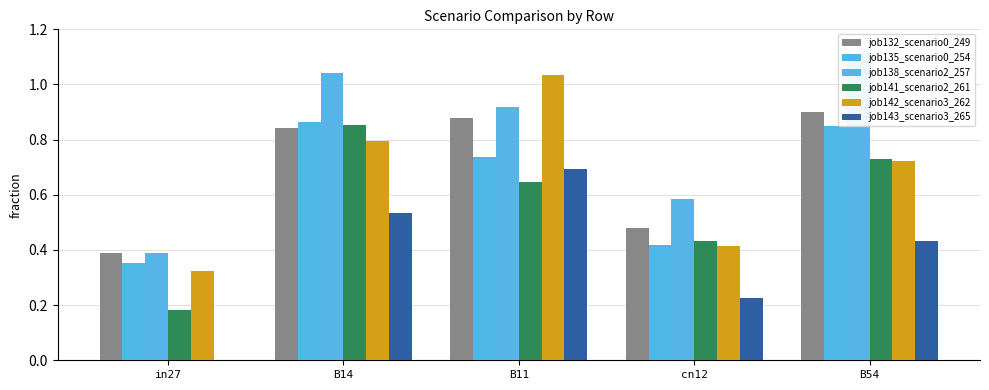

Reading right to left, what are all the values shown in this chart?

job132_scenario0_249: B54=0.9	cn12=0.5	B11=0.9	B14=0.8	in27=0.4
job135_scenario0_254: B54=0.9	cn12=0.4	B11=0.7	B14=0.9	in27=0.4
job138_scenario2_257: B54=1.1	cn12=0.6	B11=0.9	B14=1.0	in27=0.4
job141_scenario2_261: B54=0.7	cn12=0.4	B11=0.6	B14=0.9	in27=0.2
job142_scenario3_262: B54=0.7	cn12=0.4	B11=1.0	B14=0.8	in27=0.3
job143_scenario3_265: B54=0.4	cn12=0.2	B11=0.7	B14=0.5	in27=0.0